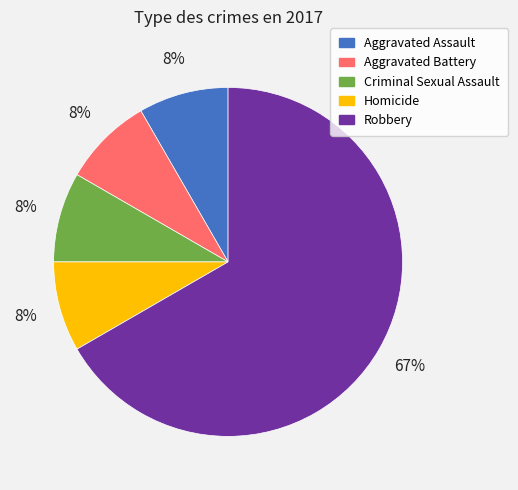

What is the majority slice?

Robbery